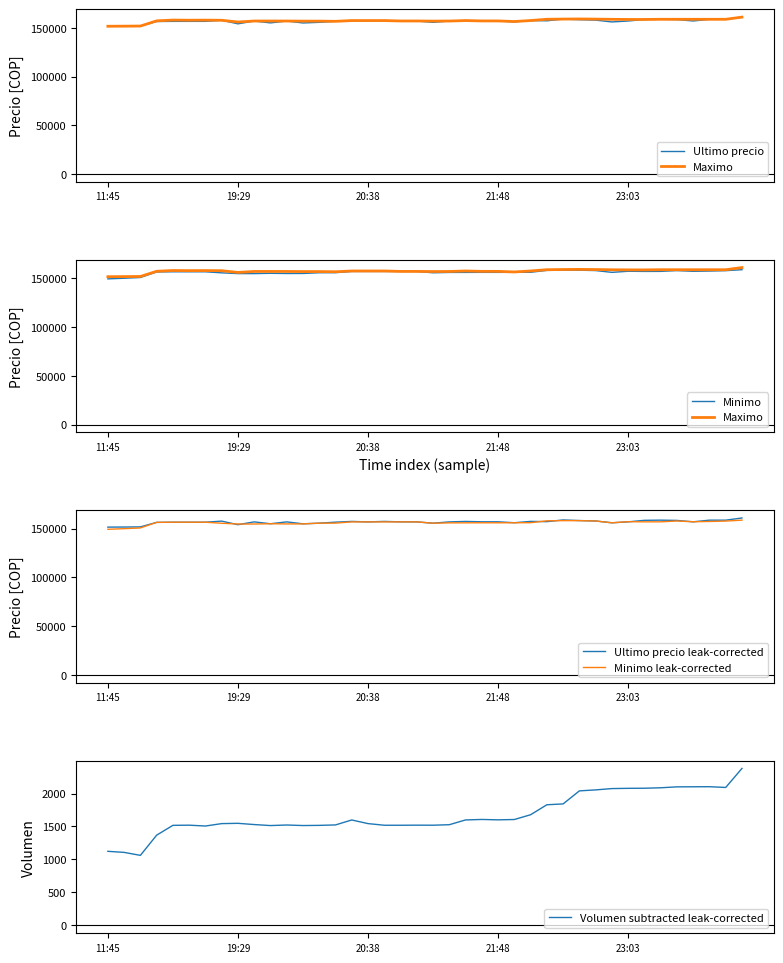

Reading left to right, list all the values displayed in this chart.

Ultimo precio: 151633.0	151727.0	151872.0	156502.0	156663.0	156663.0	156663.0	157782.0	154130.0	157000.0	155090.0	156999.0	155017.0	155679.0	156711.0	157477.0	157002.0	157474.0	157050.0	157000.0	155656.0	156987.0	157477.0	157097.0	157097.0	156141.0	157500.0	157254.0	158994.0	158361.0	157920.0	156071.0	157036.0	158598.0	158785.0	158497.0	157058.0	158771.0	158768.0	161000.0
Maximo: 151633.0	151727.0	151858.0	157175.0	157960.0	157827.0	157899.0	157766.0	156000.0	157000.0	156997.0	156996.0	156878.0	156887.0	156700.0	157477.0	157474.0	157474.0	157050.0	157050.0	156917.0	156987.0	157477.0	157097.0	157082.0	156500.0	157500.0	158794.0	158994.0	159120.0	158968.0	158738.0	158609.0	158598.0	158785.0	158771.0	158771.0	158771.0	158768.0	161000.0
Minimo: 149404.0	150056.0	150798.0	156502.0	156663.0	156663.0	156663.0	155596.0	154815.0	154815.0	155117.0	154911.0	154951.0	155692.0	155755.0	157000.0	157003.0	157001.0	157000.0	157000.0	155658.0	156003.0	156039.0	156083.0	156071.0	156116.0	156169.0	158100.0	158289.0	158289.0	157920.0	156079.0	157205.0	157042.0	157087.0	157900.0	157159.0	157427.0	157827.0	158805.0
Ultimo precio leak-corrected: 151633.0	151727.0	151872.0	156502.0	156663.0	156663.0	156663.0	157782.0	154130.0	157000.0	155090.0	156999.0	155017.0	155679.0	156711.0	157477.0	157002.0	157474.0	157050.0	157000.0	155656.0	156987.0	157477.0	157097.0	157097.0	156141.0	157500.0	157254.0	158994.0	158361.0	157920.0	156071.0	157036.0	158598.0	158785.0	158497.0	157058.0	158771.0	158768.0	161000.0
Minimo leak-corrected: 149404.0	150056.0	150798.0	156502.0	156663.0	156663.0	156663.0	155596.0	154815.0	154815.0	155117.0	154911.0	154951.0	155692.0	155755.0	157000.0	157003.0	157001.0	157000.0	157000.0	155658.0	156003.0	156039.0	156083.0	156071.0	156116.0	156169.0	158100.0	158289.0	158289.0	157920.0	156079.0	157205.0	157042.0	157087.0	157900.0	157159.0	157427.0	157827.0	158805.0
Volumen subtracted leak-corrected: 1123.6	1107.6	1062.3	1368.6	1517.6	1520.1	1507.2	1543.8	1548.1	1529.4	1514.2	1522.6	1514.5	1517.1	1523.8	1598.8	1543.9	1519.0	1519.0	1520.2	1519.5	1527.2	1599.4	1606.9	1600.9	1605.9	1678.4	1829.5	1842.4	2040.1	2054.9	2075.0	2078.8	2080.3	2087.0	2101.1	2102.3	2103.3	2092.0	2380.6